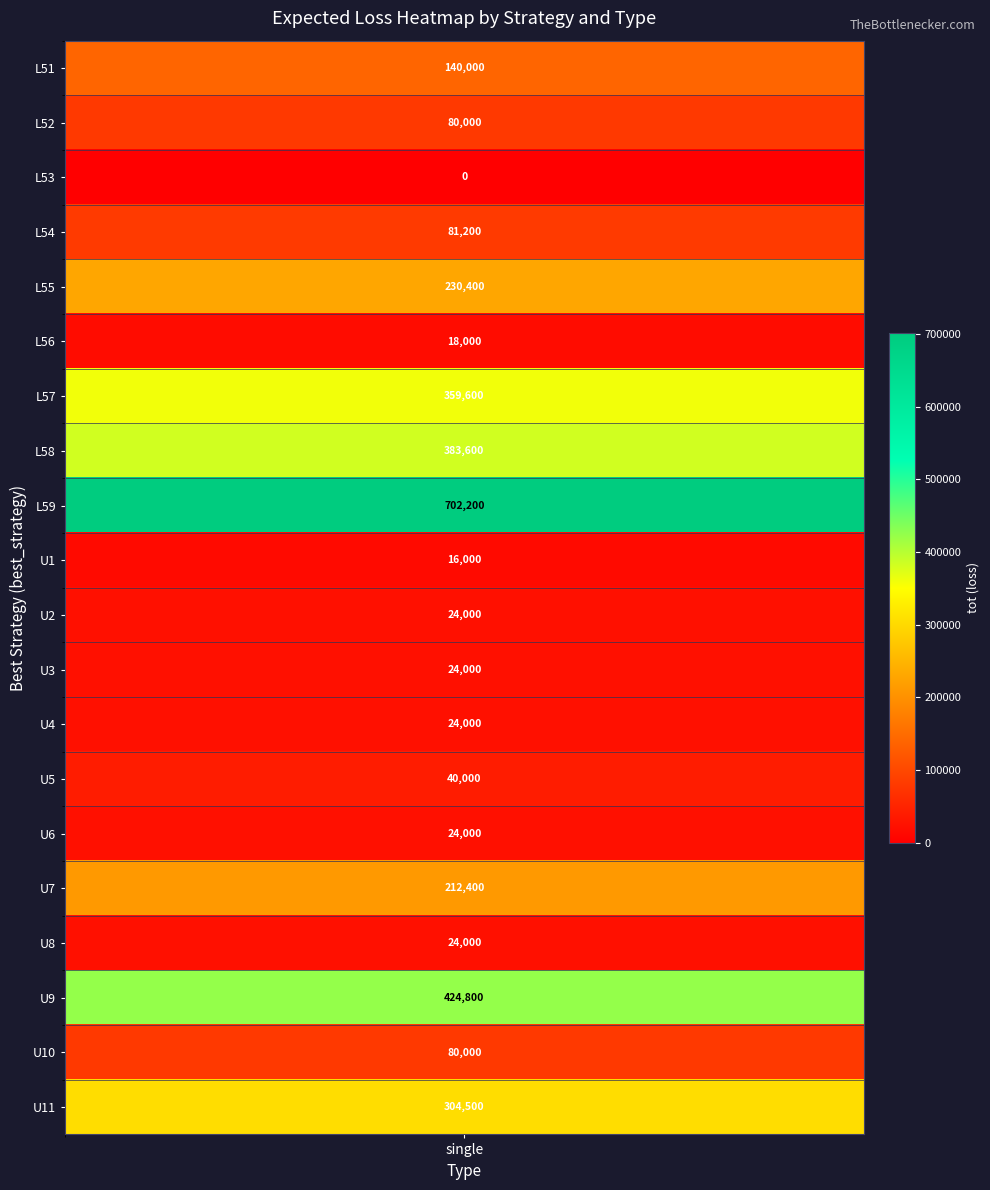

What is the sum of all values?

3192700